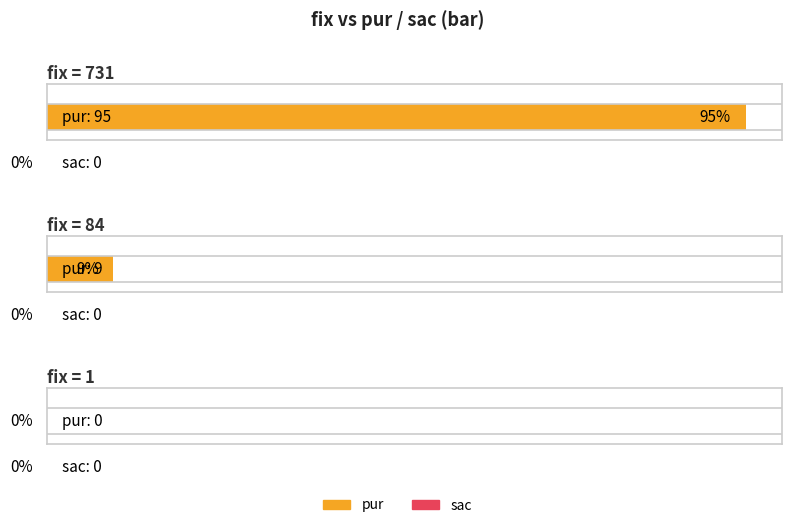

Rank the categories by pur value from highest to lowest.

731, 84, 1